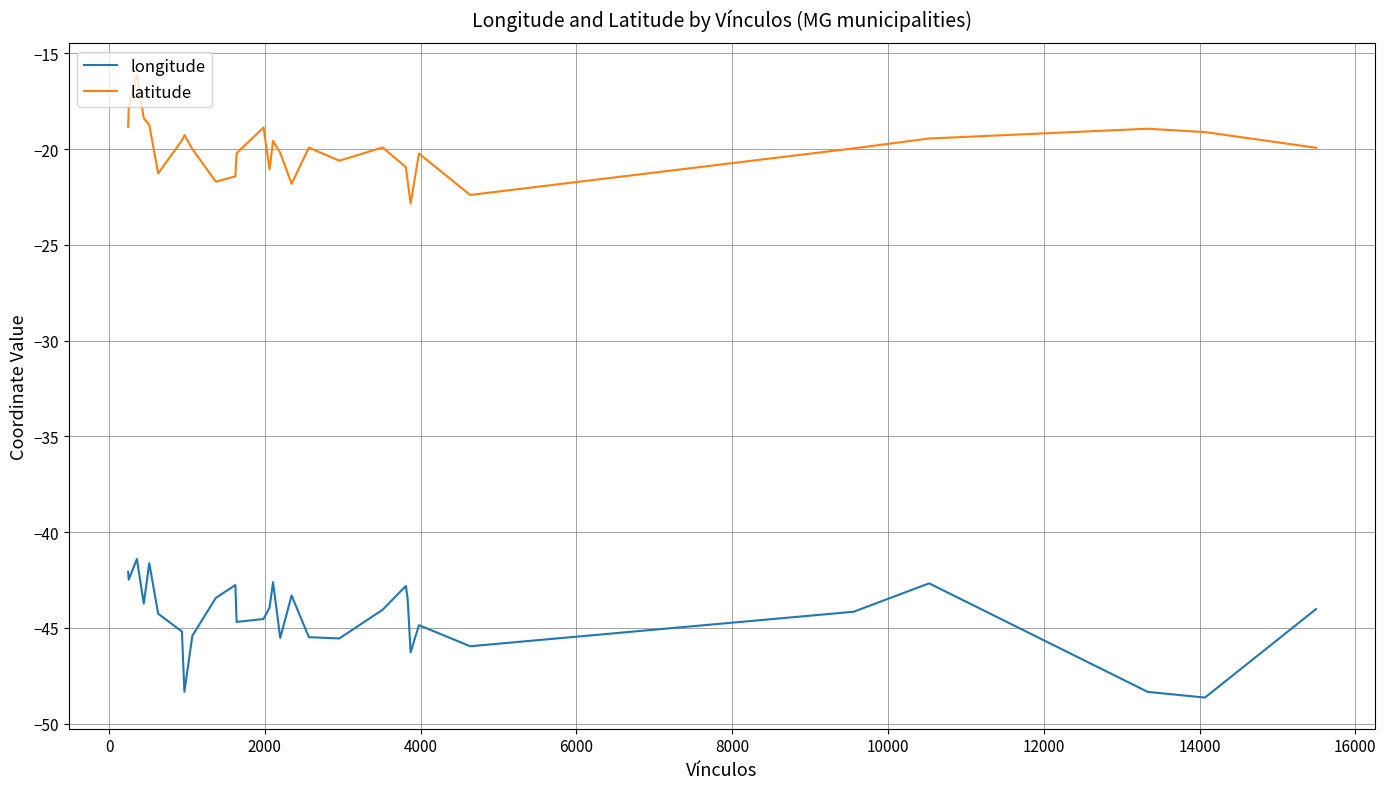

List the series in order of their overall mean, highest first.

latitude, longitude